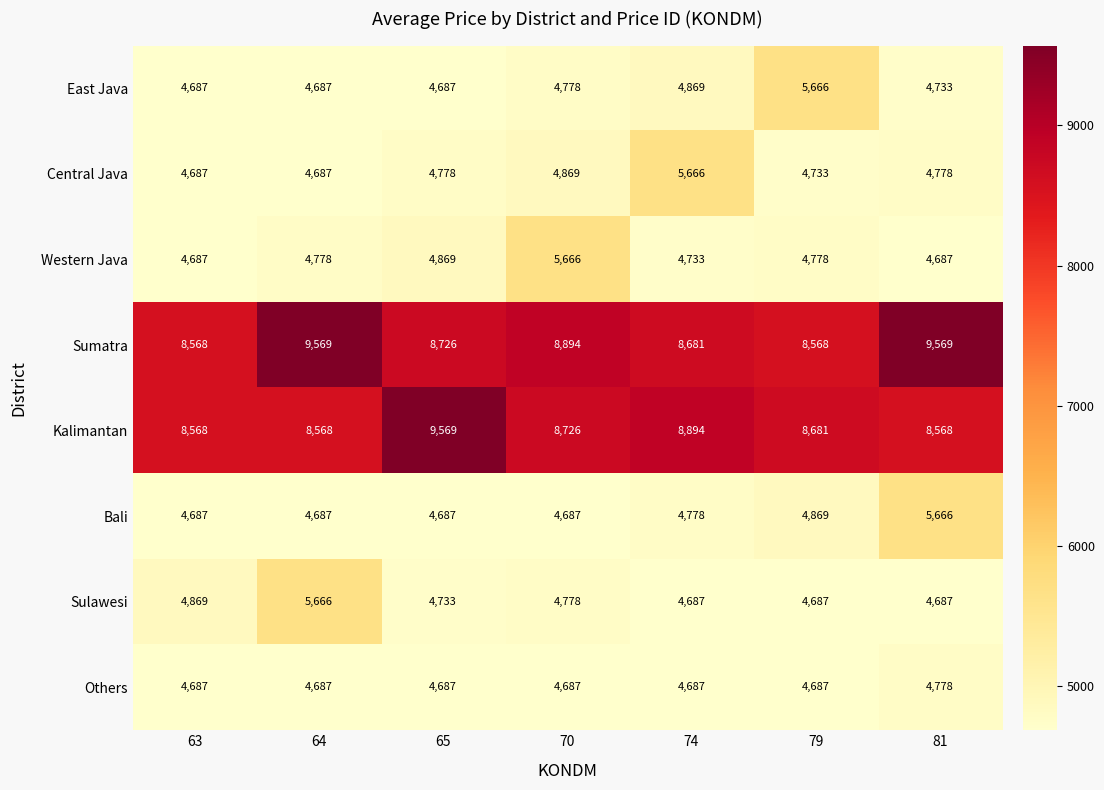

What is the difference between the second highest and minimum values in the Western Java series?

182